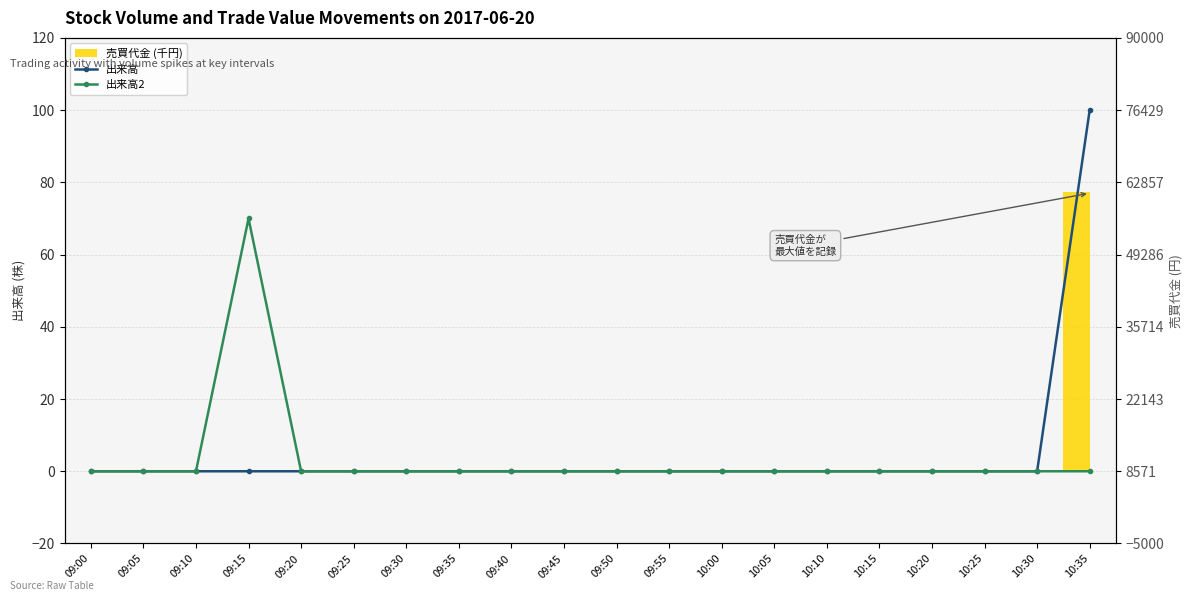

Rank the series at 10:35 from highest to lowest value.

出来高, 出来高2